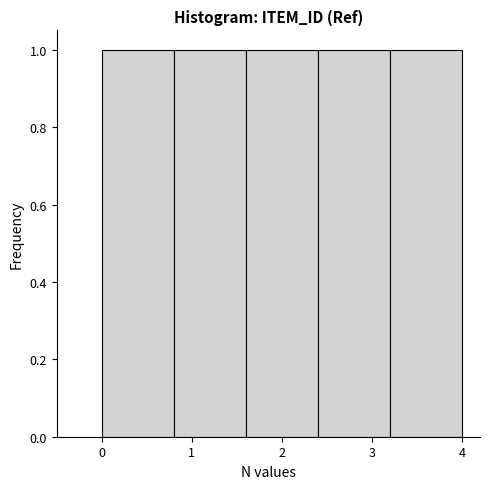

How tall is the bar that spans 0.0 to 0.8 on the x-axis? The values are not printed on the chart, so give them approximately, as read against the axis.

1